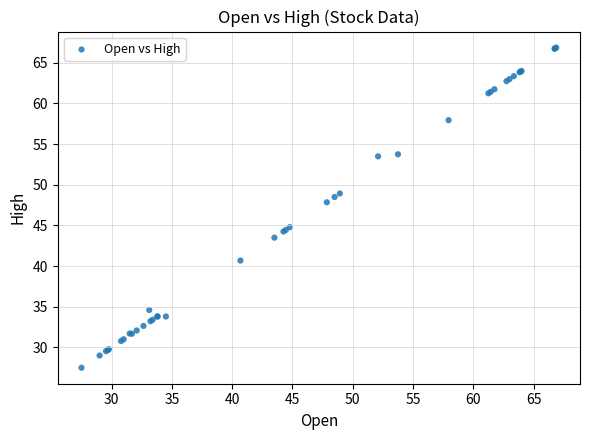

What Y value in the scatter plot is closest to 47?

47.9